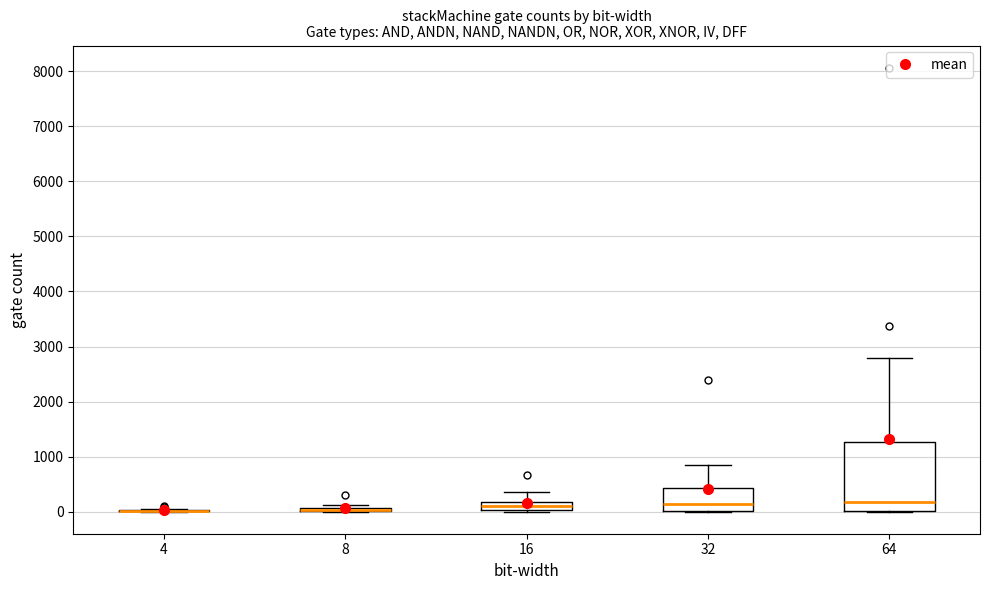

Comparing the boxes themselves (not the whiskers), which one is the tallest?

64